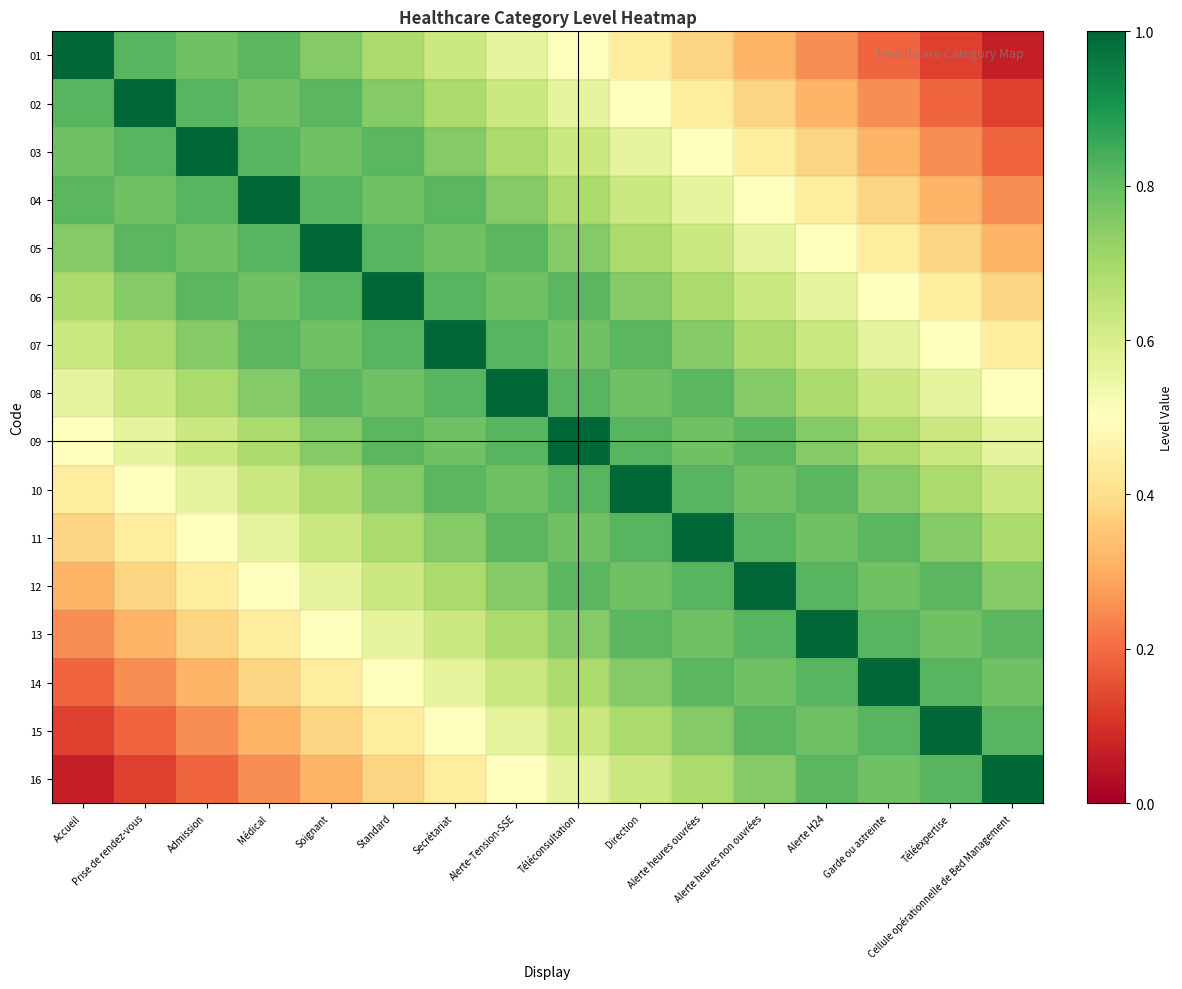

What is the total value across all series at Téléexpertise?

9.0